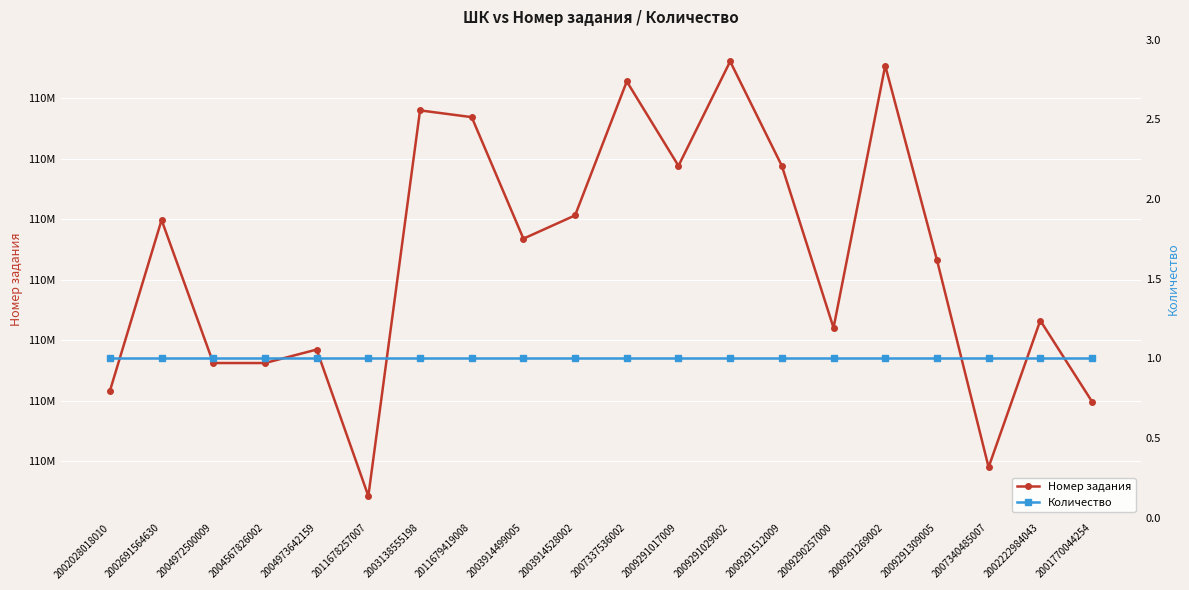

What is the difference between the Номер задания values at 2003914499005 and 2003138555198?

21219